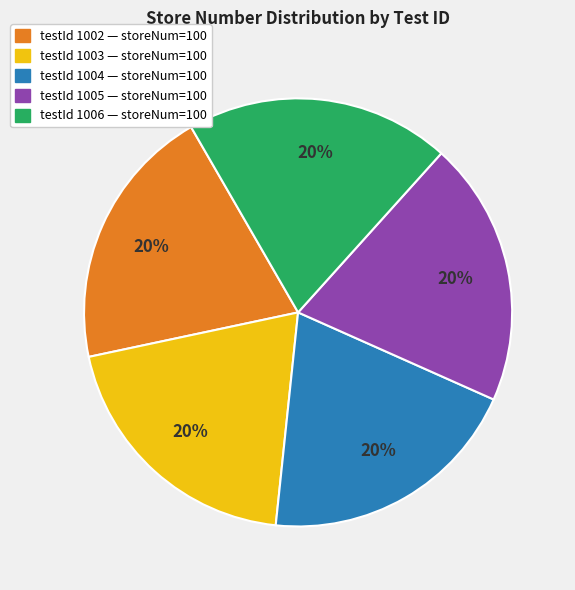

Is there any slice that represents more than half of the pie?

No